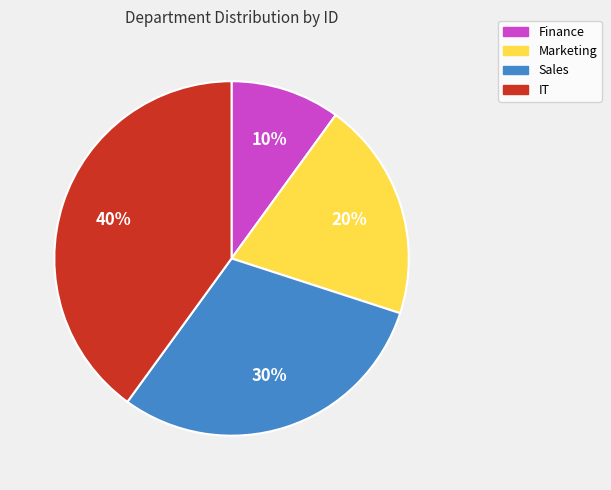

Does Finance account for over 50% of the chart?

No